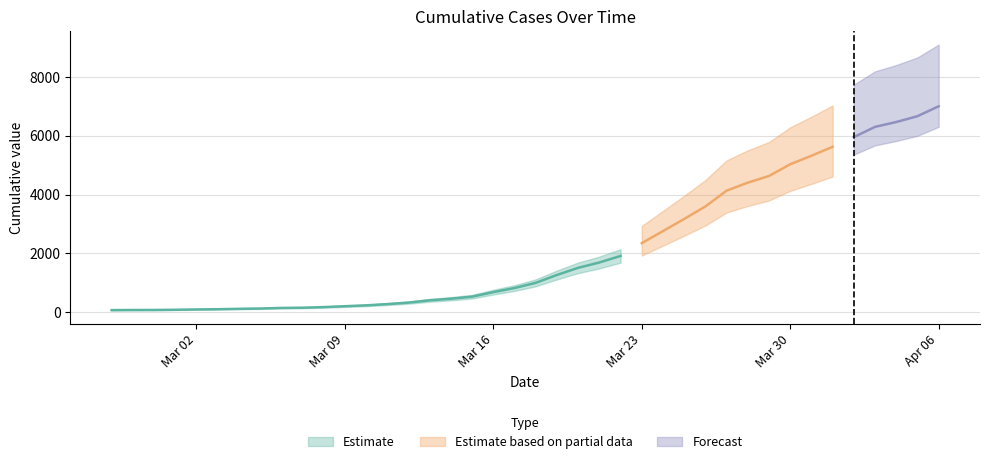

What is the label of the 31st point from the right?

2020-03-07